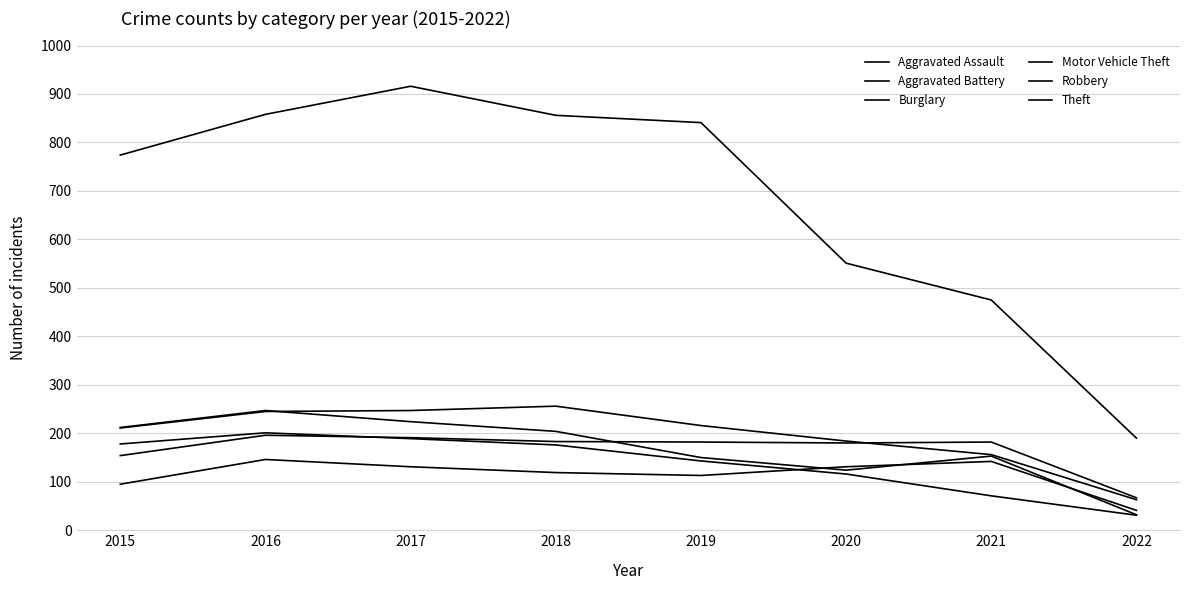

Is it true that Motor Vehicle Theft equals 92 at 2017?

False